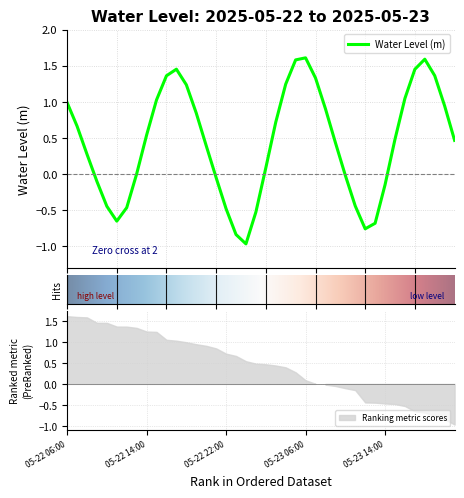

At which label is the value closest to 0?

2025-05-22 13:00